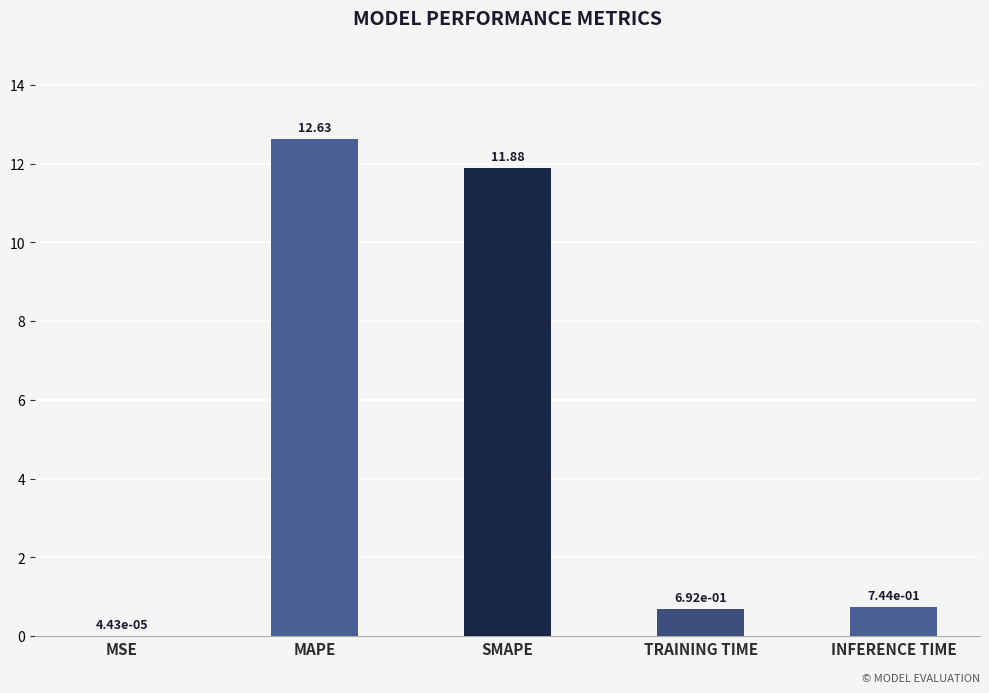

Where is the data nearest to the value 6?

INFERENCE TIME